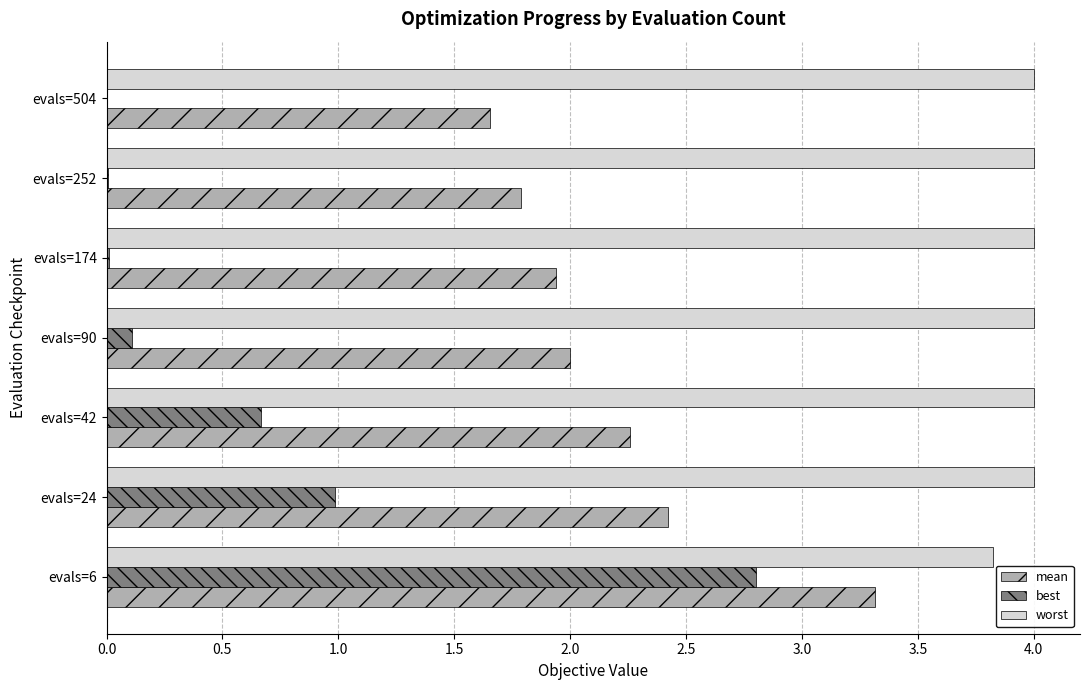

Is it true that best equals 0.0 at evals=252?

True